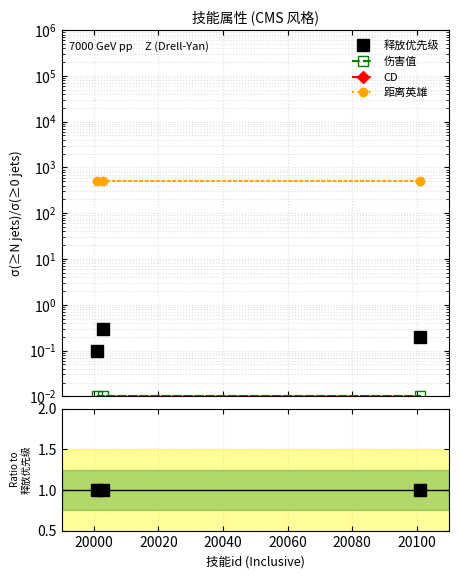

Count the 伤害值 values in the range 0 to 1.

3